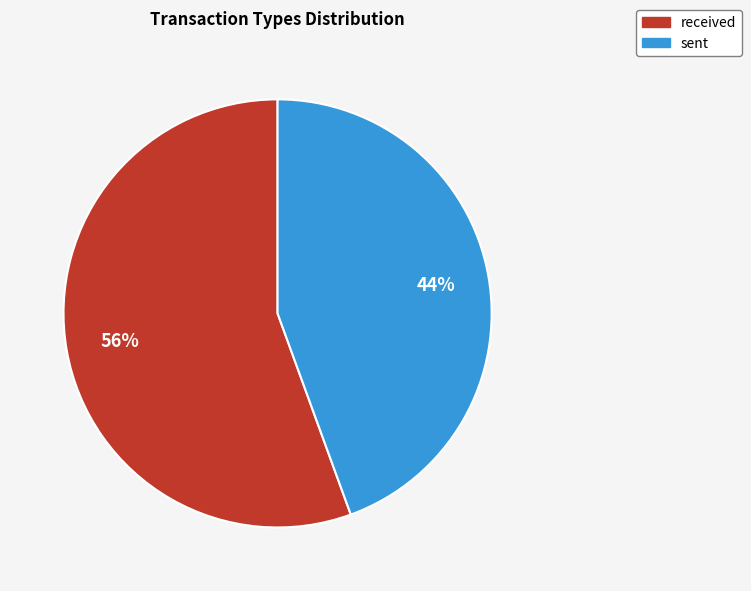

To the nearest percent, what portion does sent represent?

44%